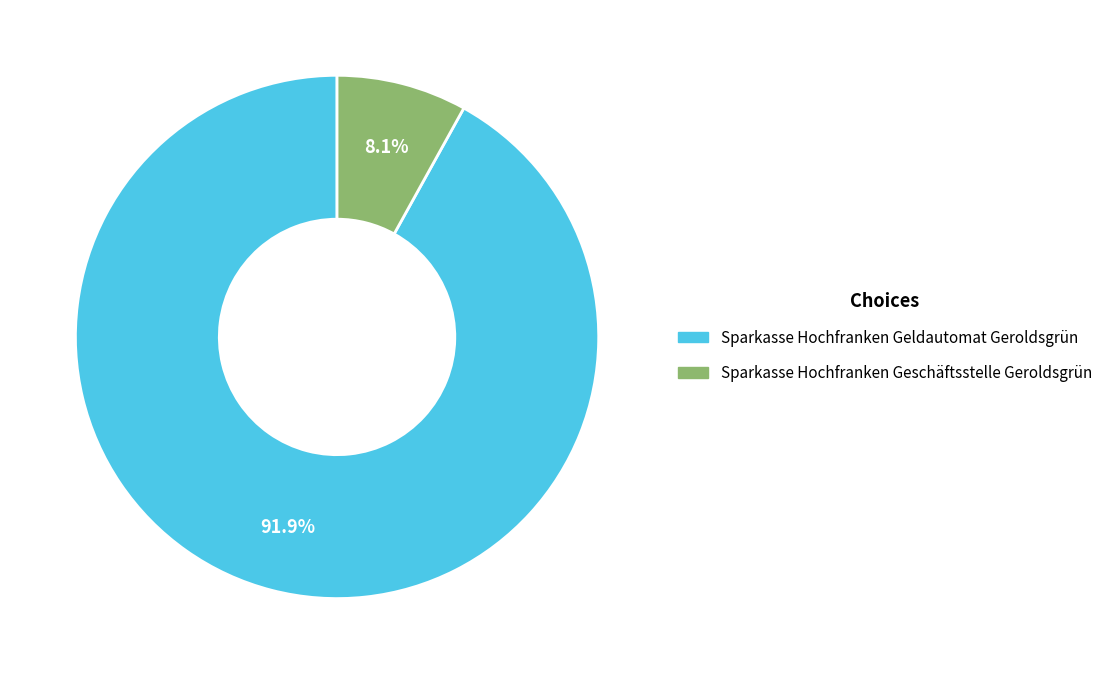

What percentage do Sparkasse Hochfranken Geschäftsstelle Geroldsgrün and Sparkasse Hochfranken Geldautomat Geroldsgrün together represent?

100.0%